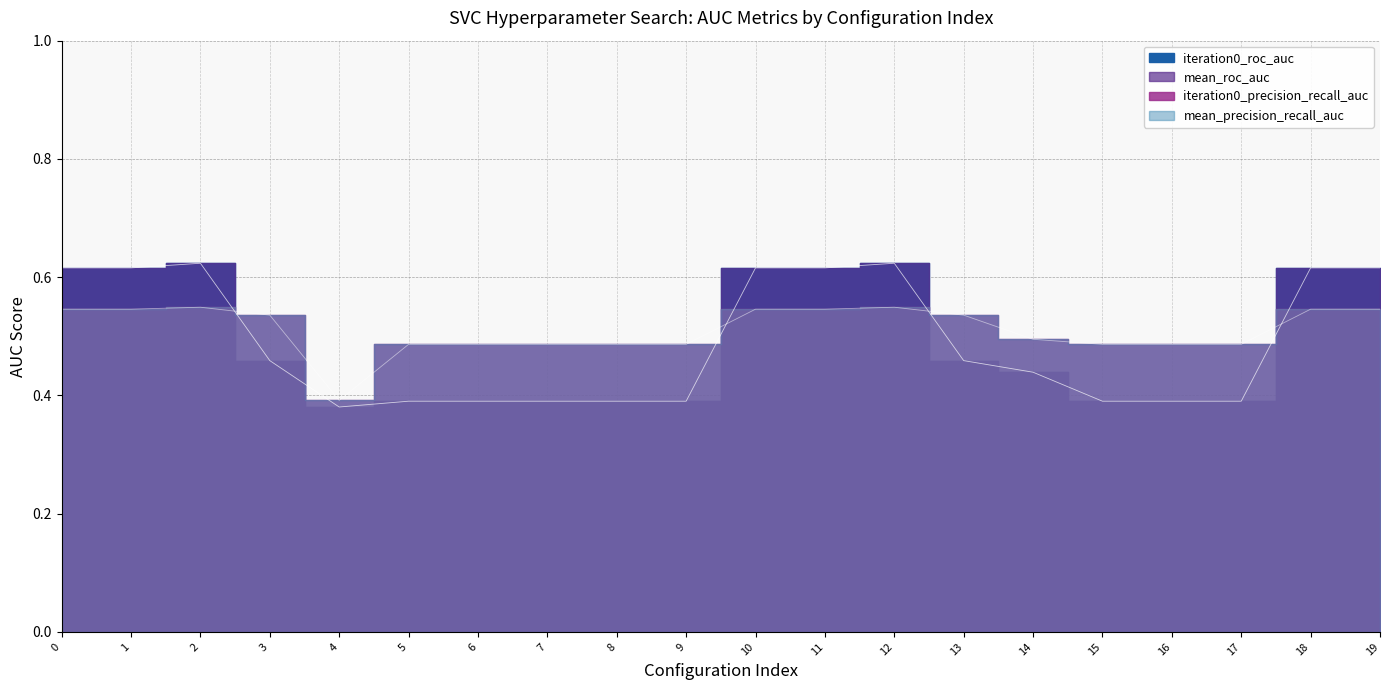

What is the value of the iteration0_roc_auc point at the 14th from the left?

0.5